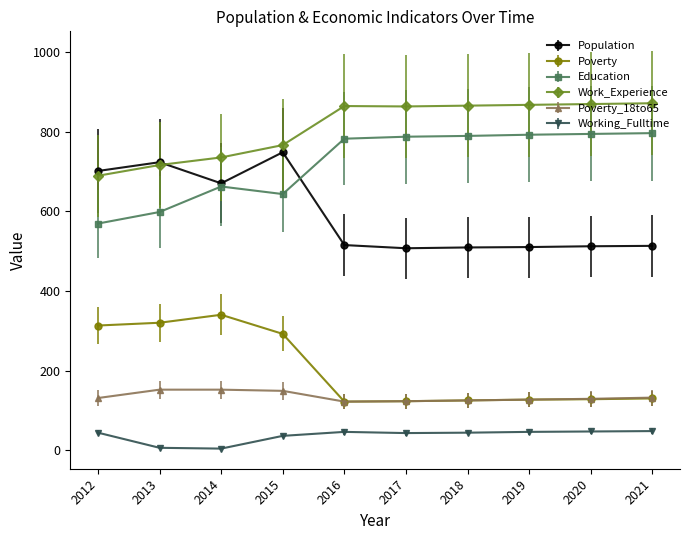

What is the value of the Working_Fulltime point at the 8th from the left?

46